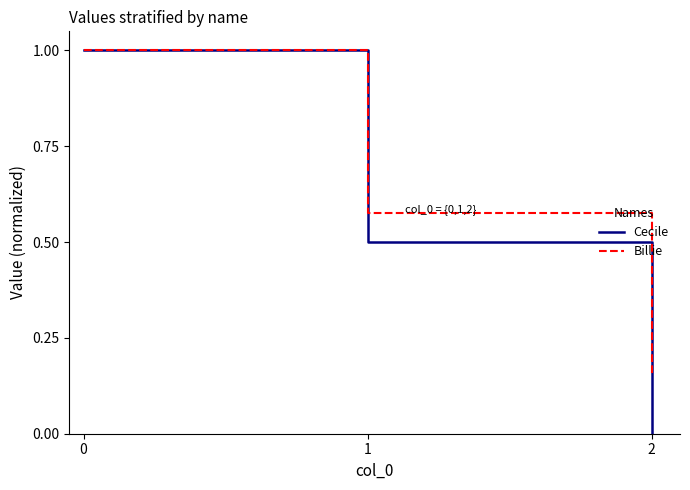

How many values in Cecile are above zero?

2